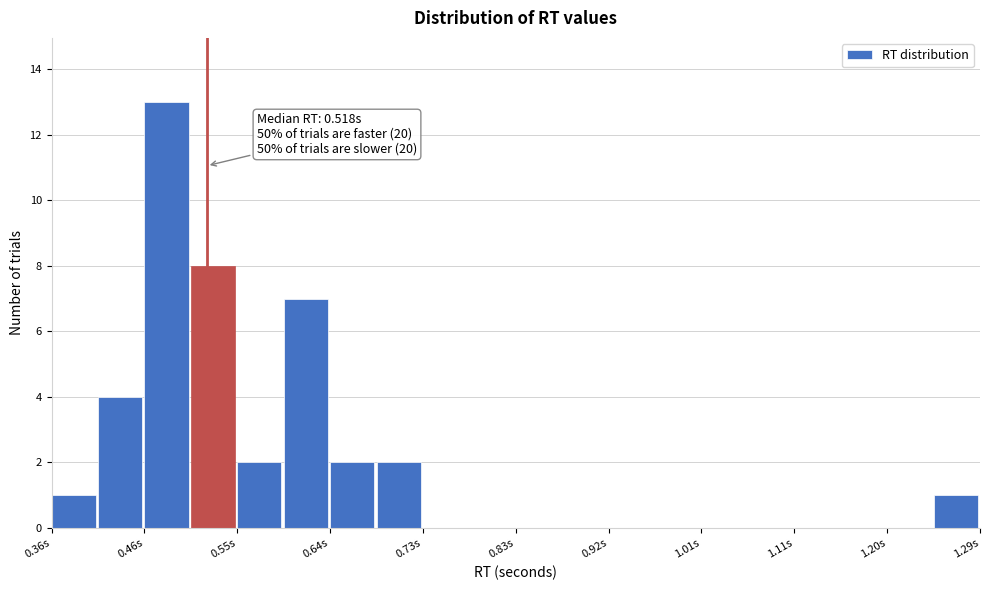

Over which range of the x-axis is the bar tallest?

0.46 to 0.50